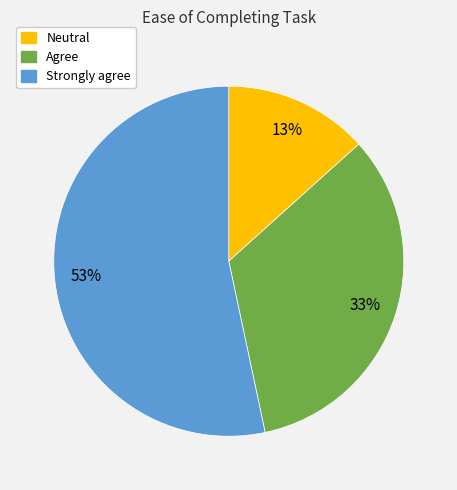

To the nearest percent, what is the difference between the largest and smallest slice percentages?

40%